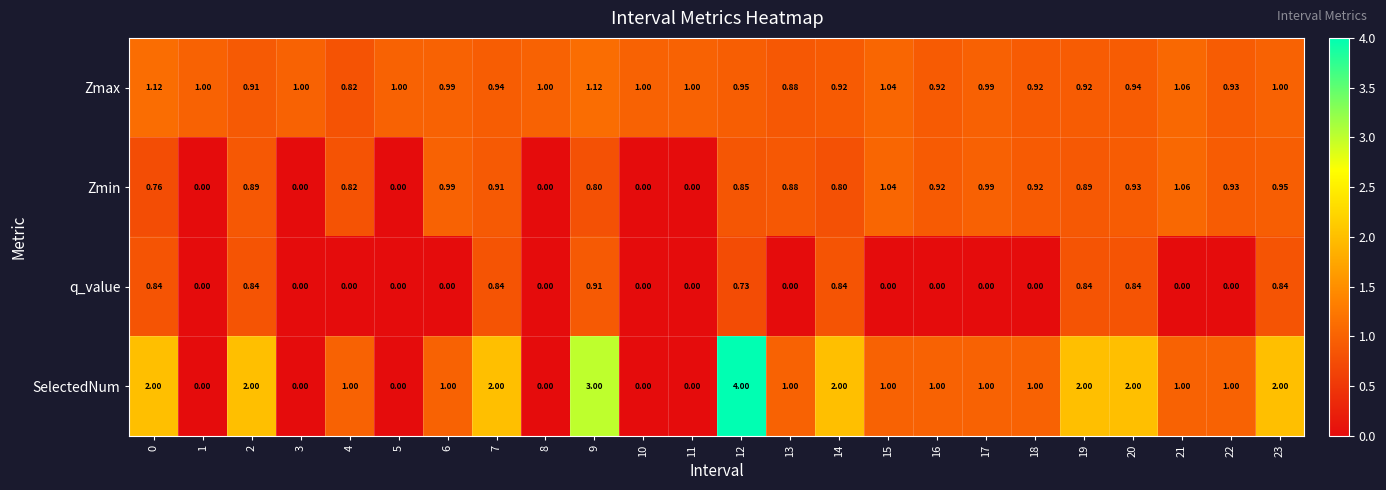

Which series has the widest spread of values?

SelectedNum